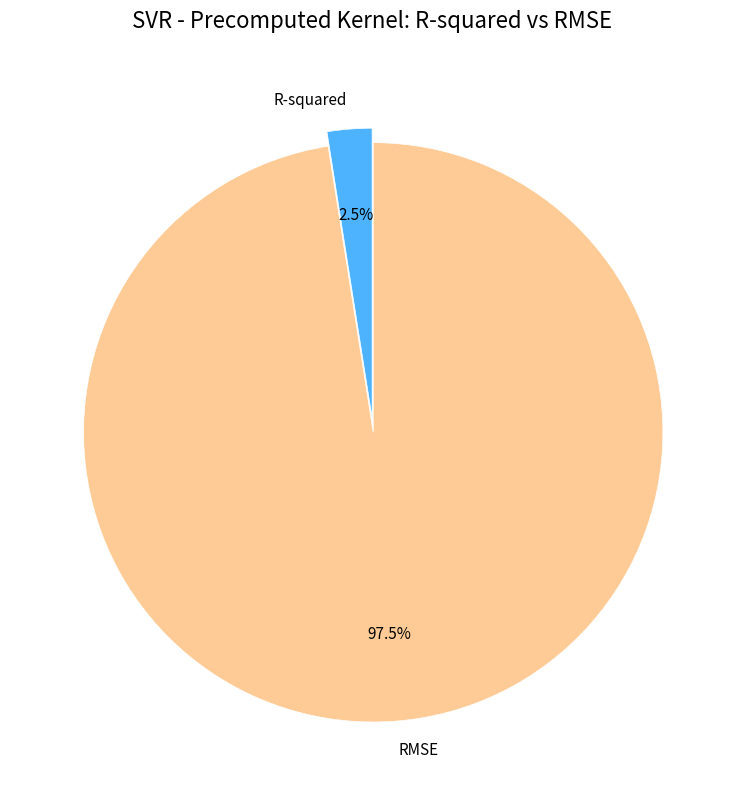

What is the total percentage of RMSE and R-squared?

100.0%